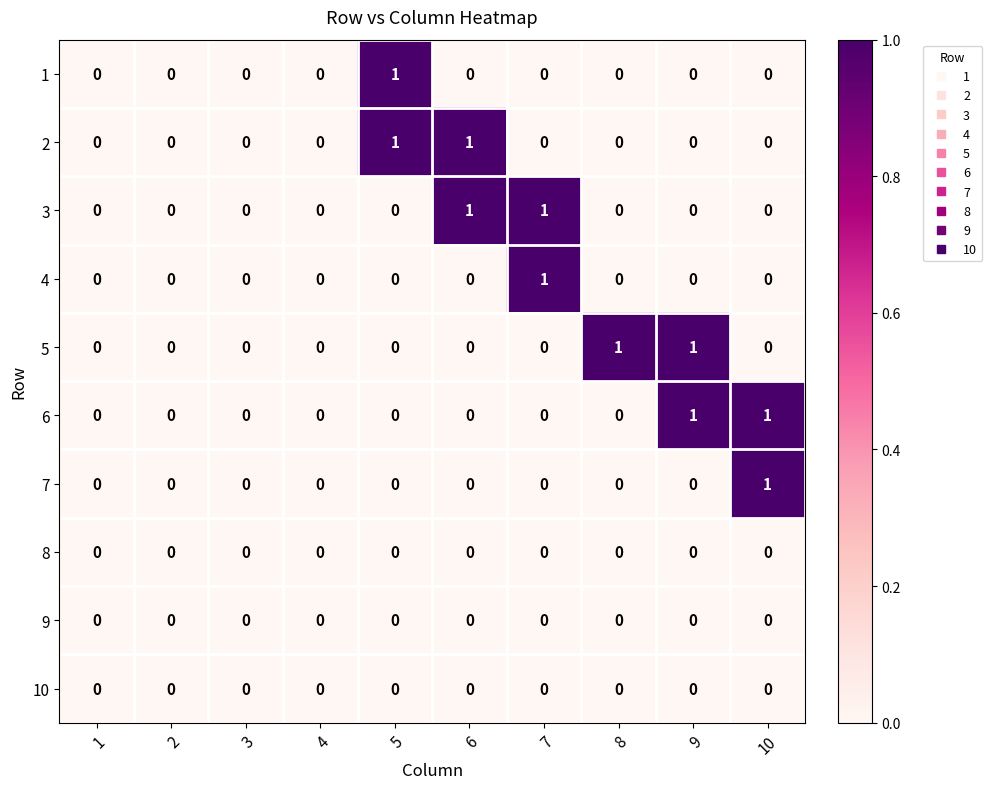

How many values in the 6 series exceed 0?

2